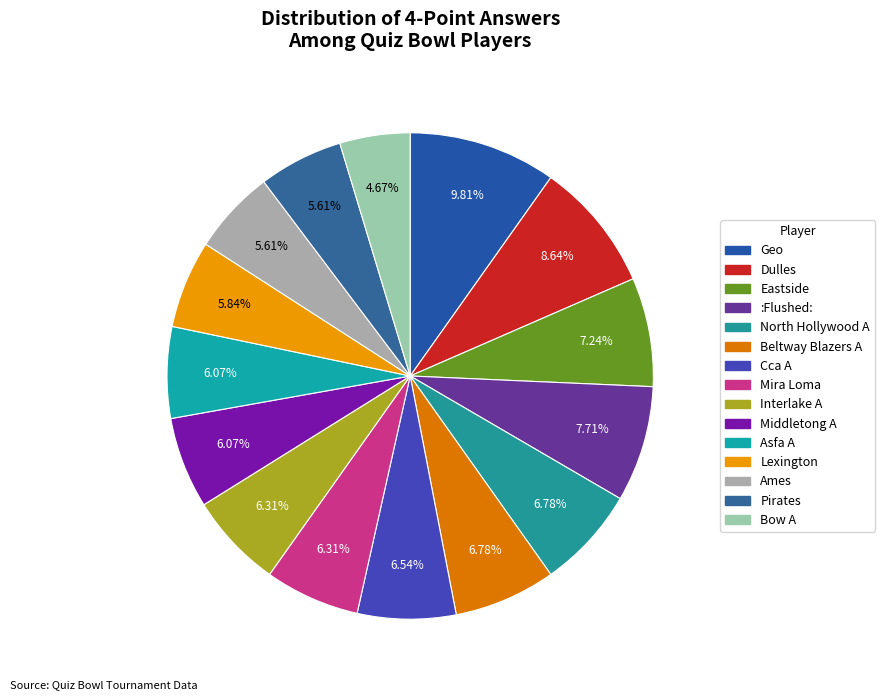

Which category has the smallest portion of the pie?

Bow A